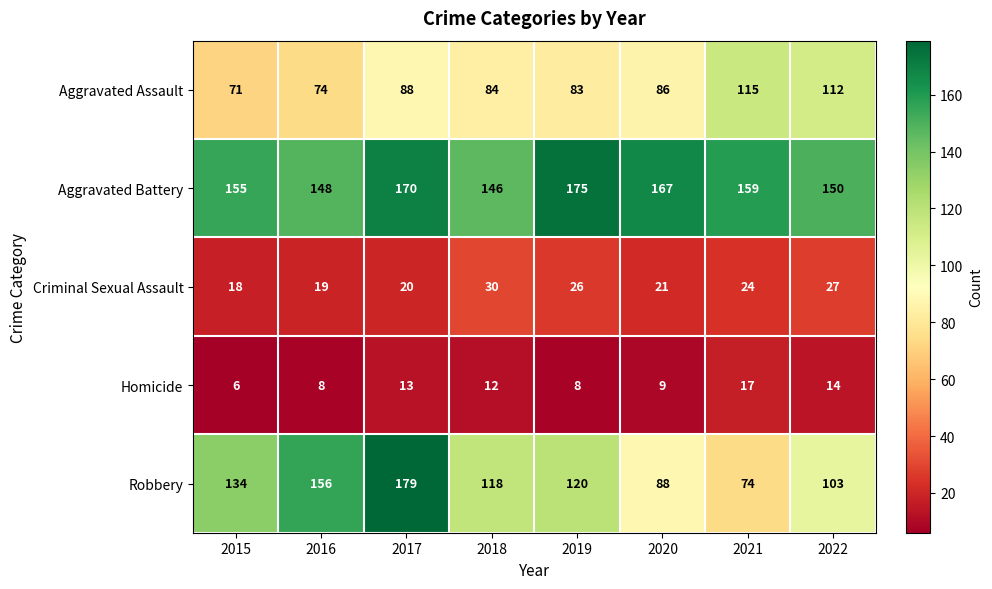

What is the difference between the Robbery values at 2020 and 2018?

30